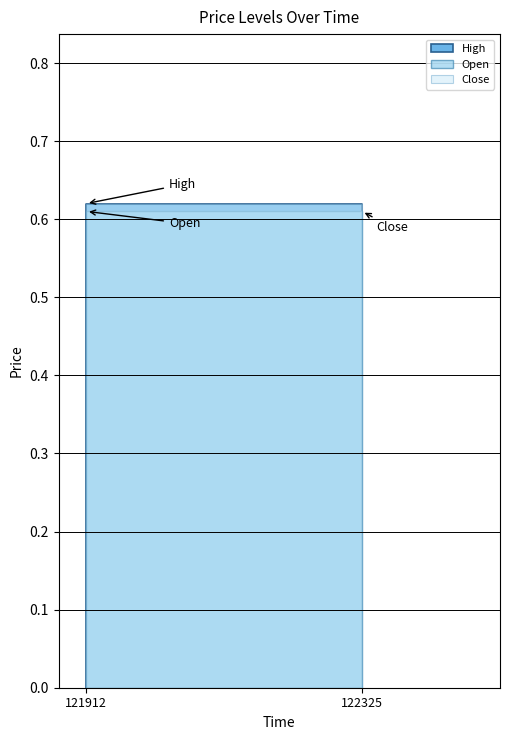

Does the chart display data point markers on the line(s)?

No